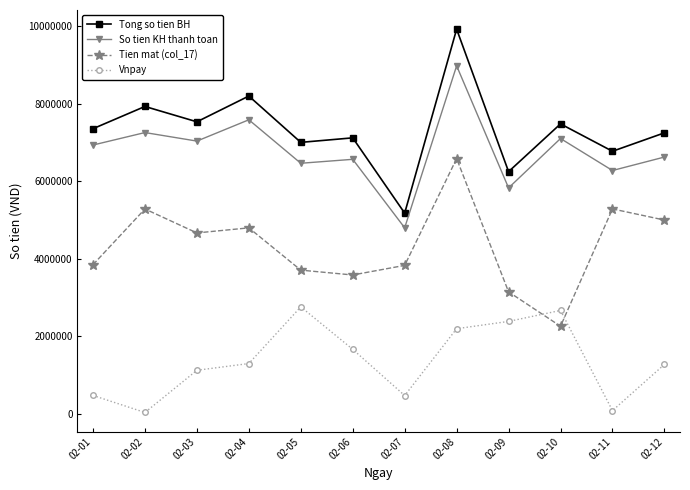

Which label corresponds to the largest value in the chart?

02-08